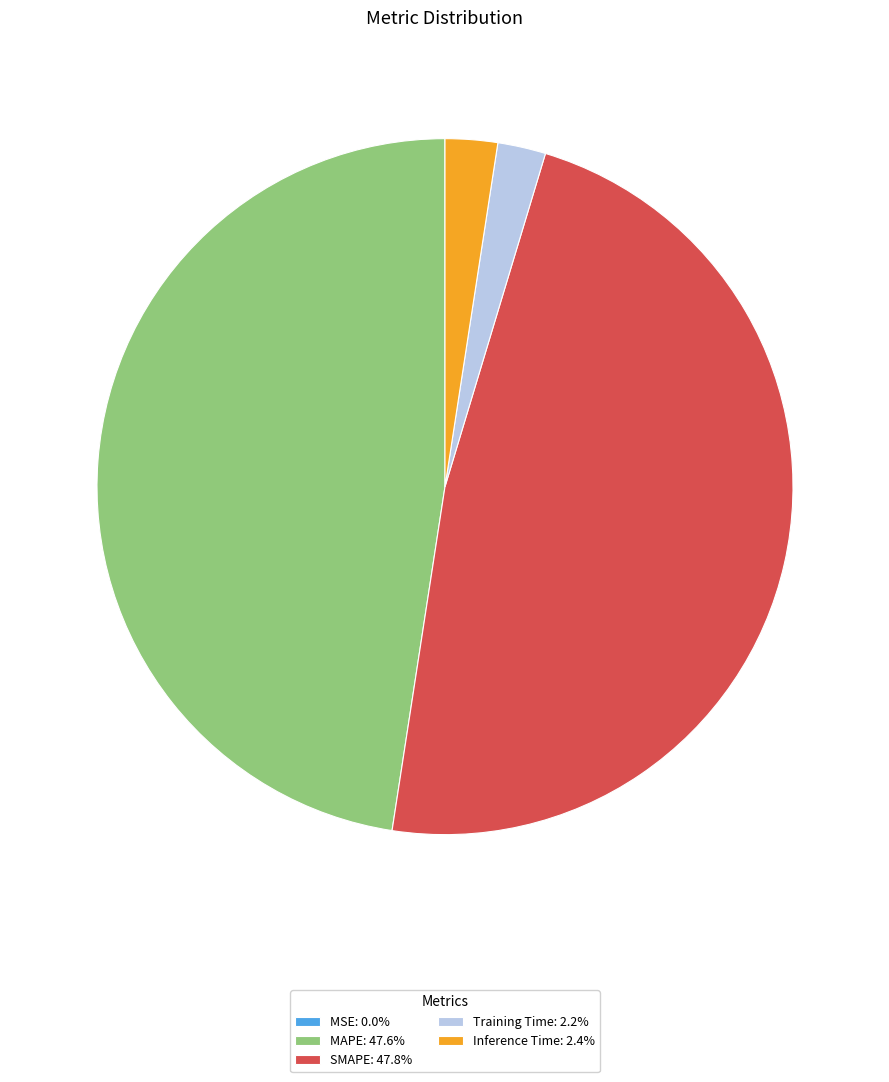

Does Training Time: 2.2% represent more than half of the total?

No